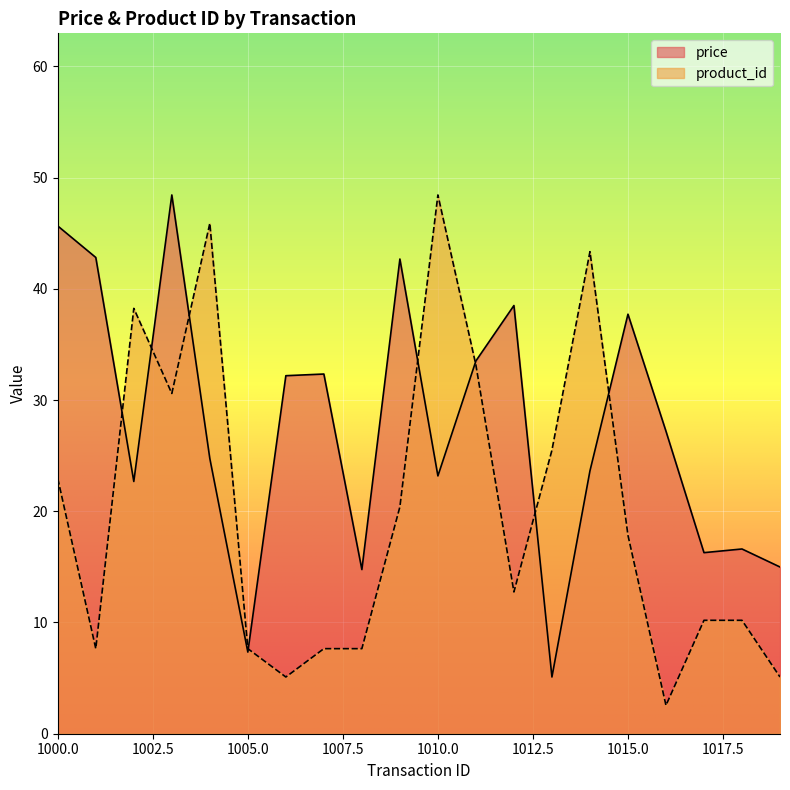

Does the chart display data point markers on the line(s)?

No